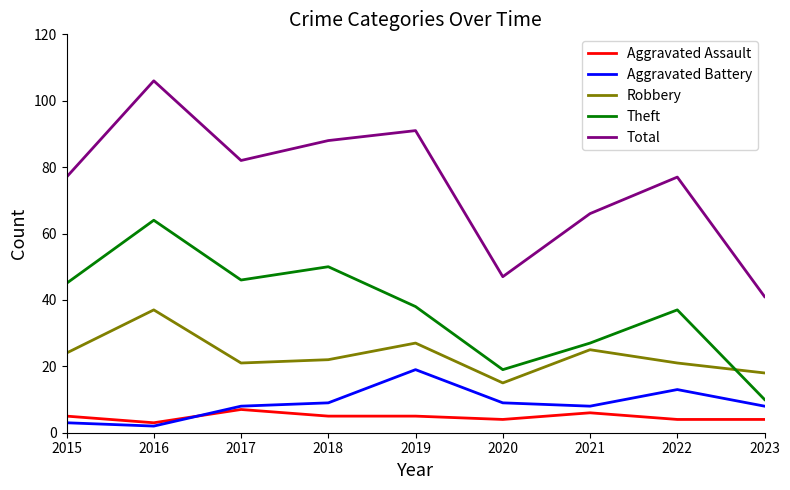

At 2021, list the series in order from smallest to largest.

Aggravated Assault, Aggravated Battery, Robbery, Theft, Total